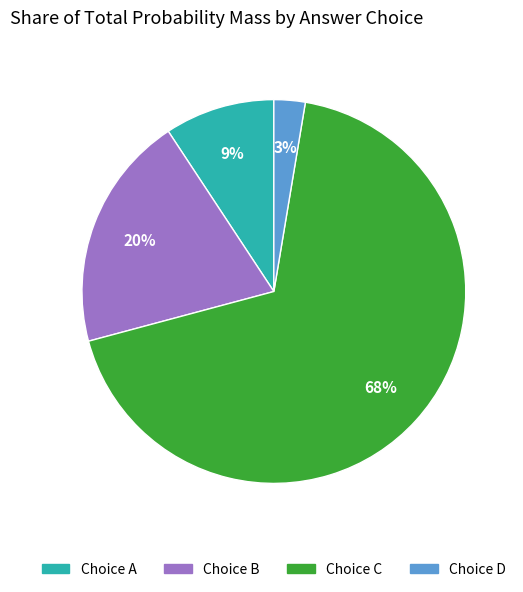

Does any single category account for the majority?

Yes